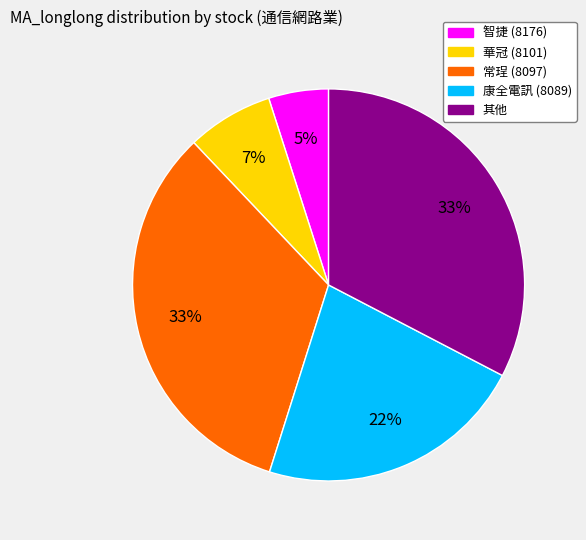

To the nearest percent, what is the average slice percentage?

20%